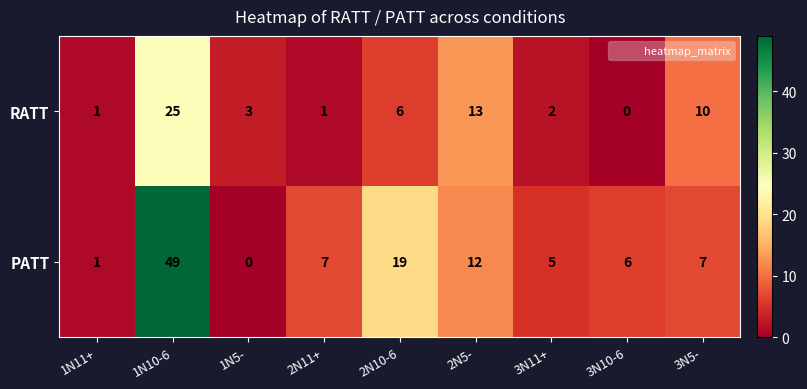

What is the sum of the RATT values at 1N5- and 1N10-6?

28